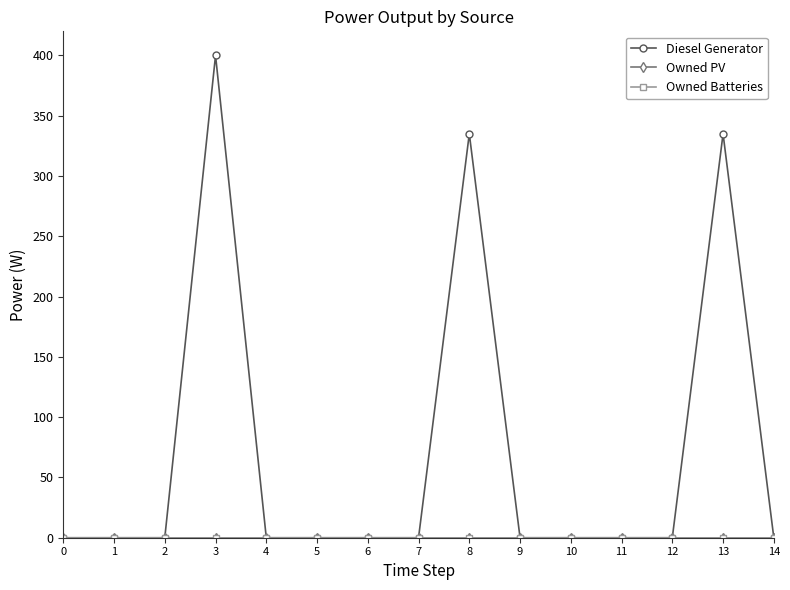

Count the number of categories in the chart.

15